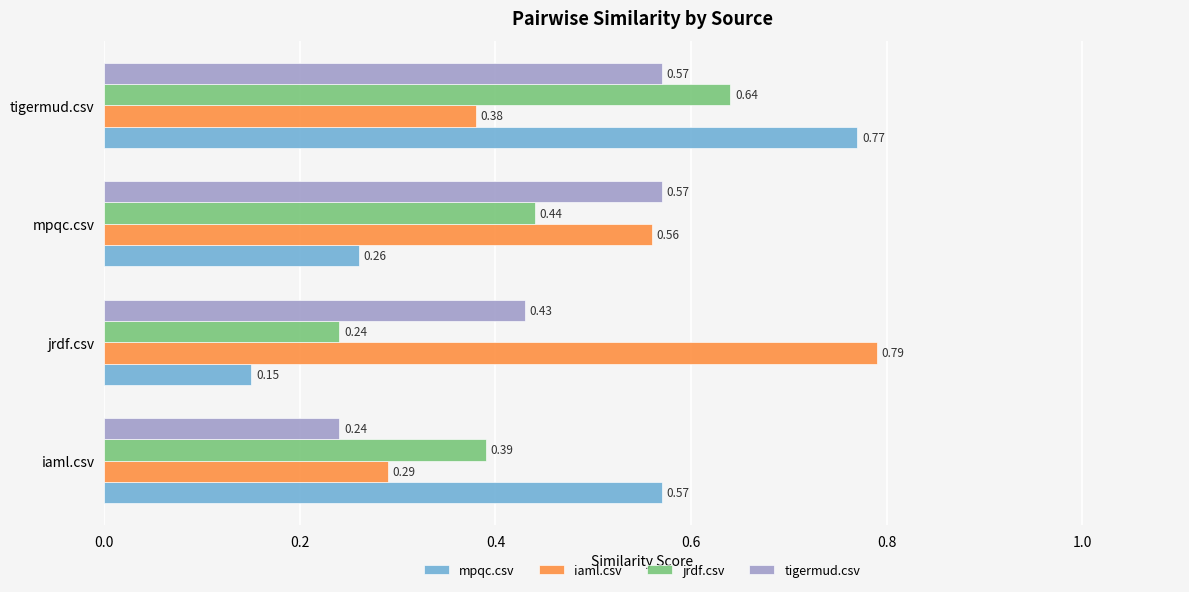

Which series has the largest range (max minus min)?

mpqc.csv